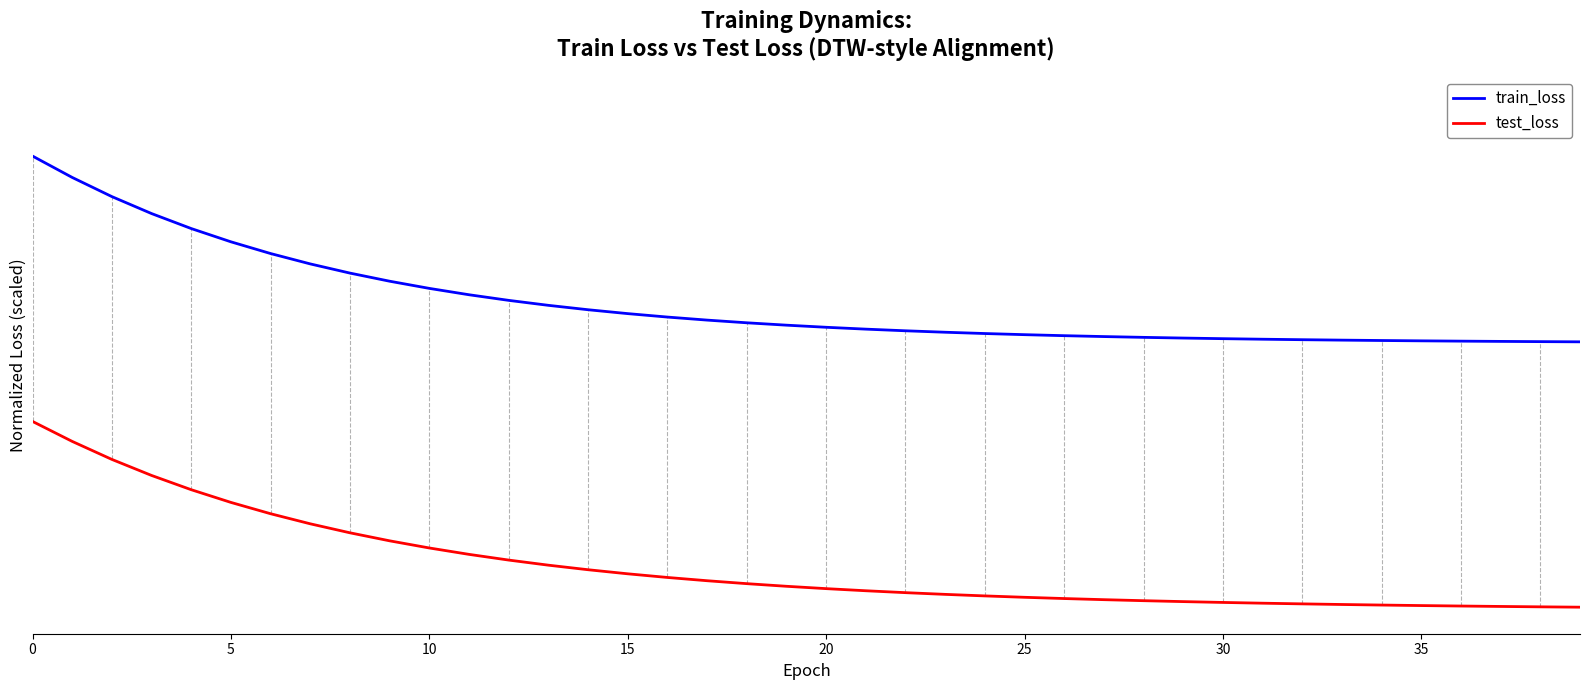

Does the chart have visible grid lines?

No